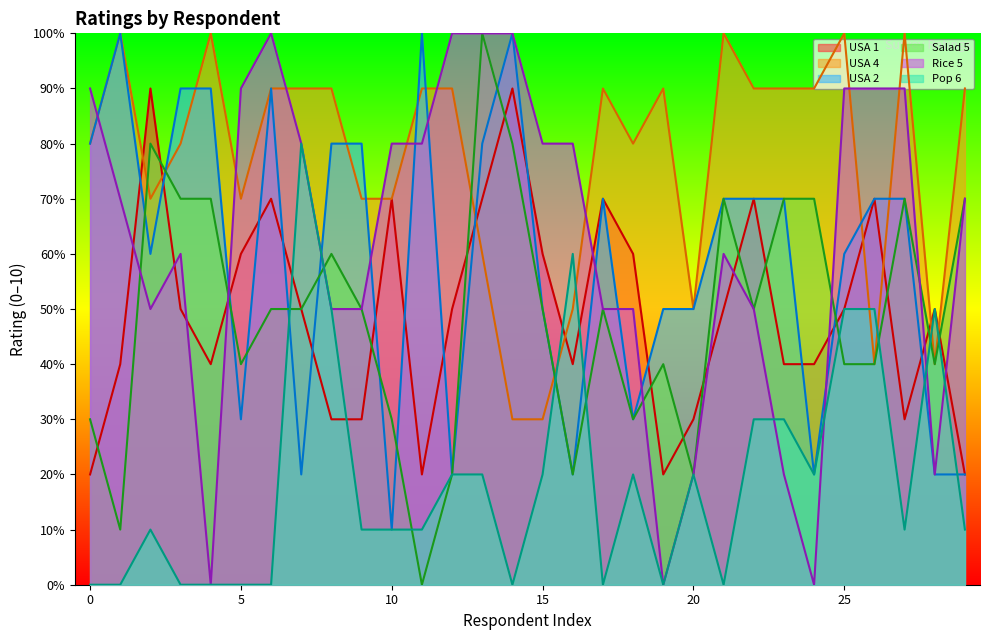

Where is Rice 5 nearest to the value 5?

2